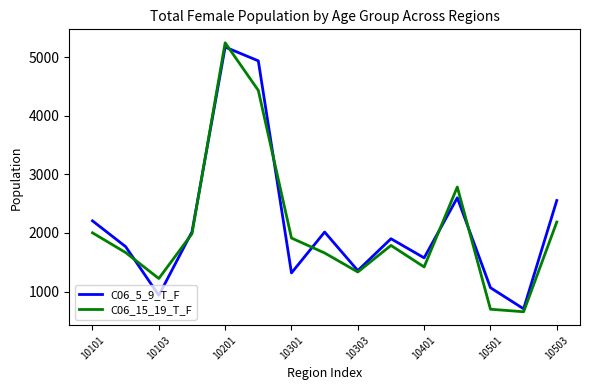

What is the maximum value for C06_15_19_T_F?

5243